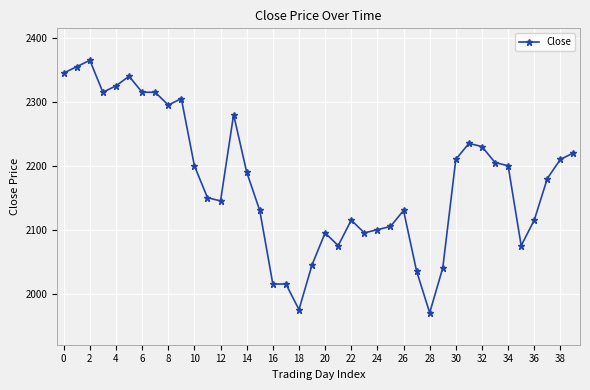

True or false: the data has more than 2 interior local peaks.

True